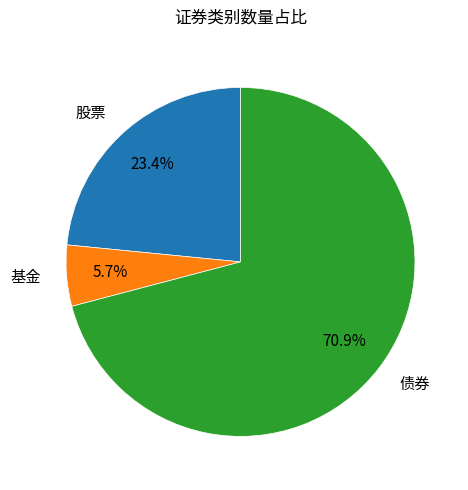

What percentage is NOT represented by 债券?

29.1%